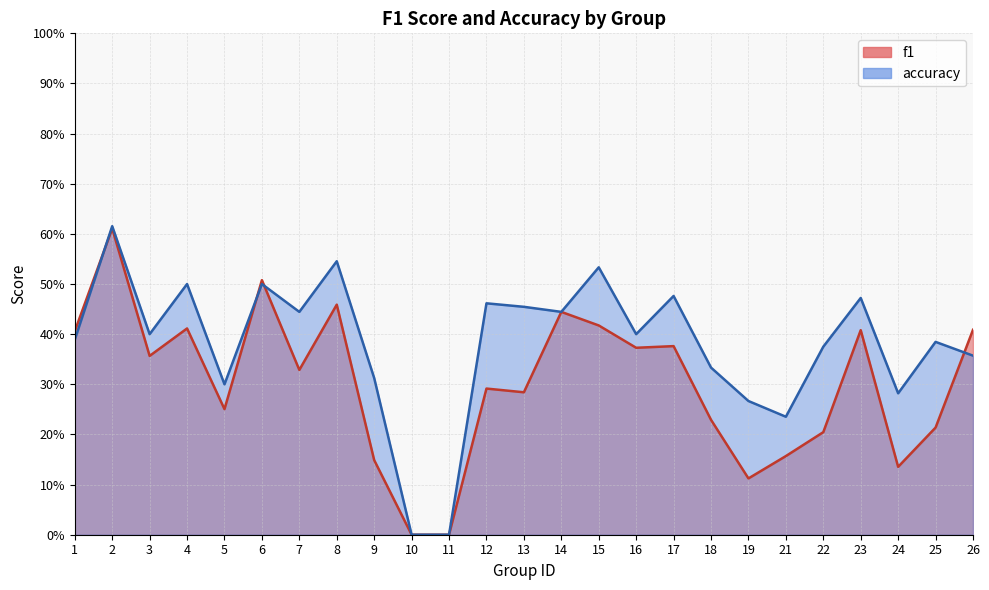

Which series has the largest total across all categories?

accuracy